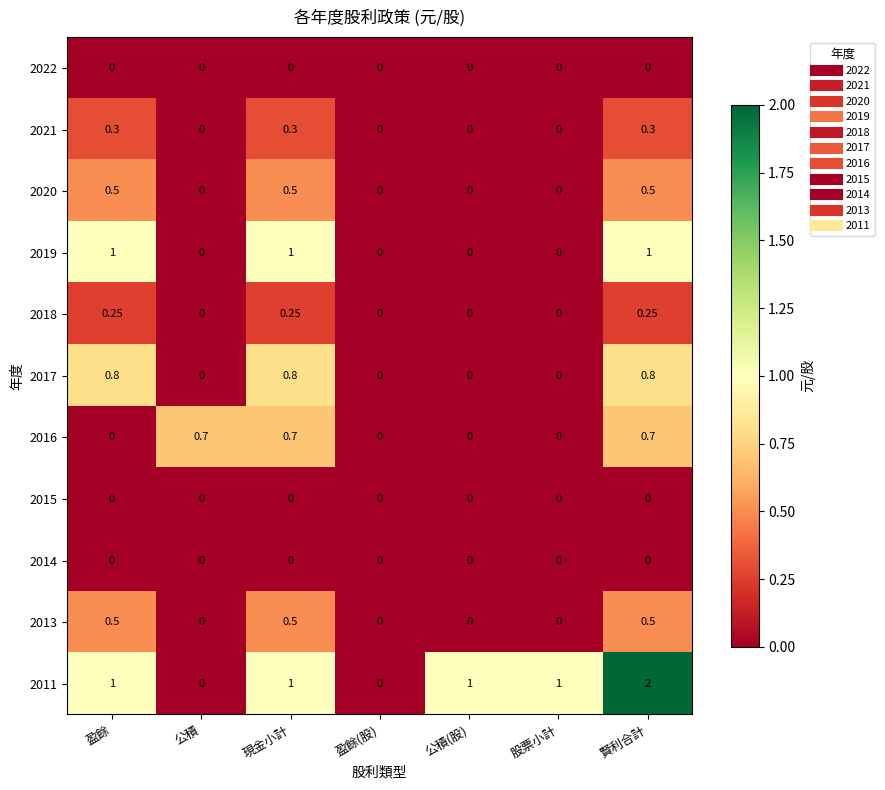

At which category is the sum across all series the highest?

賢利合計